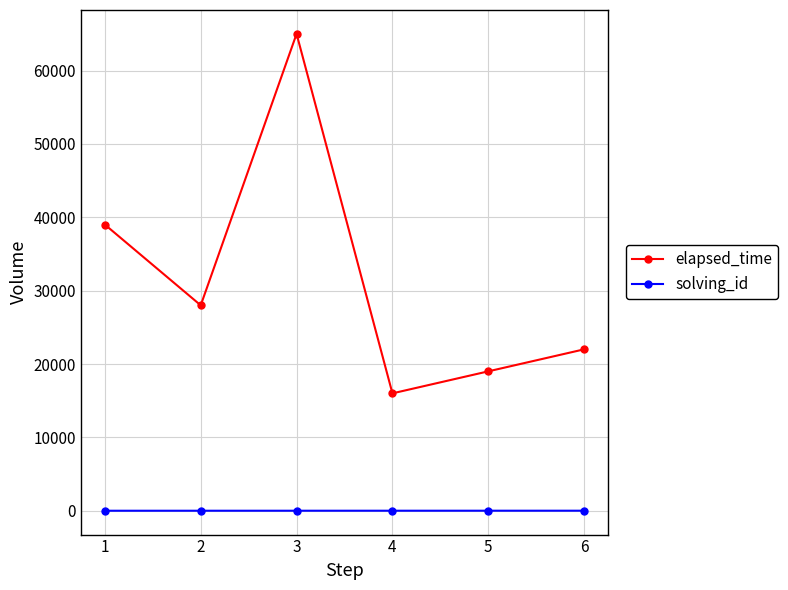

Which series has the largest total across all categories?

elapsed_time